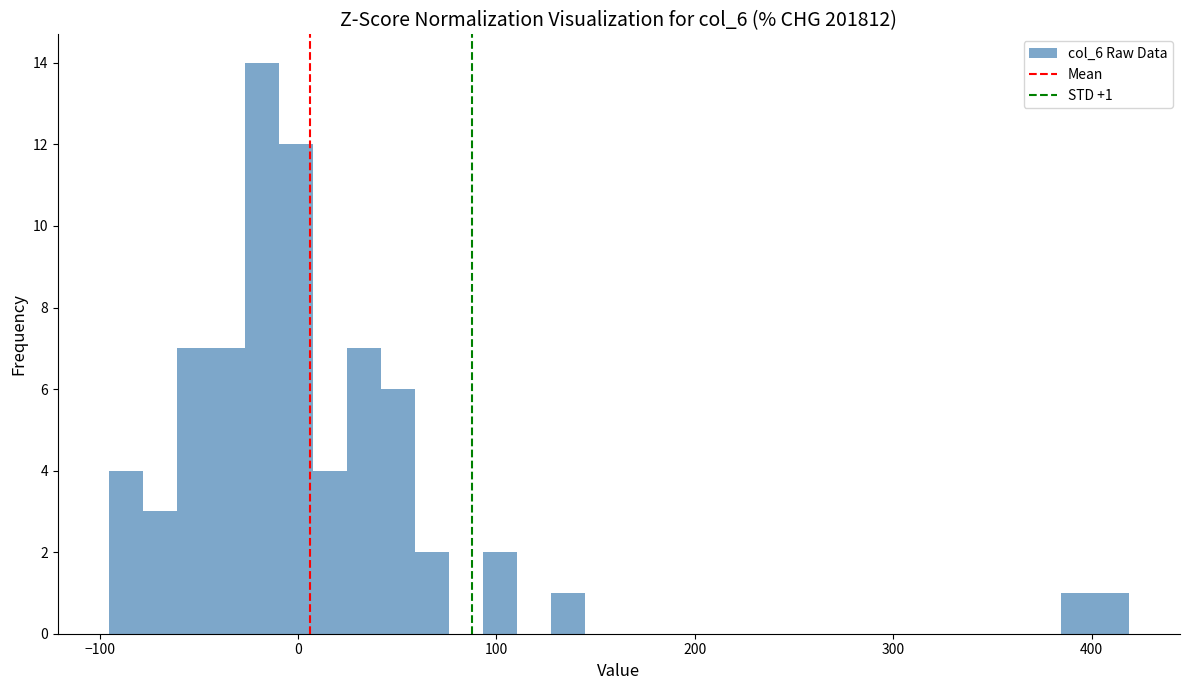

Read against the x-axis, roughly where is the centre of the tallest bar?

-20